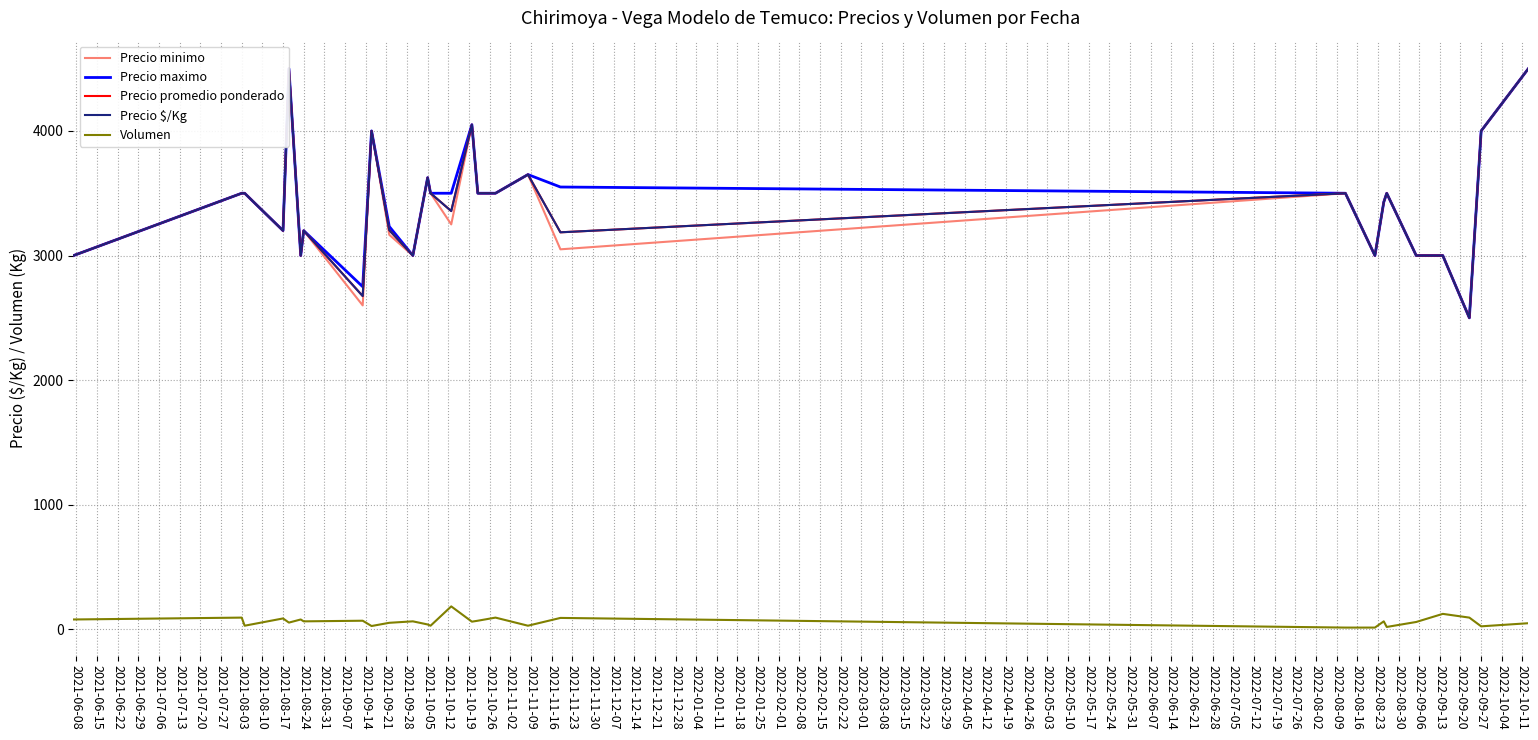

What is the smallest value displayed?

15.0